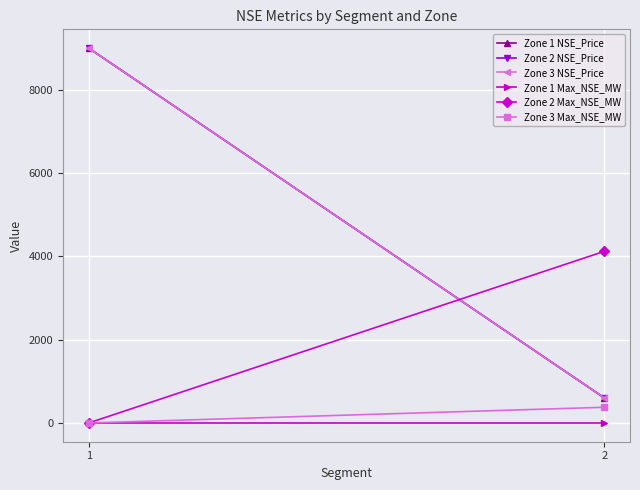

Count the number of data series in this chart.

6